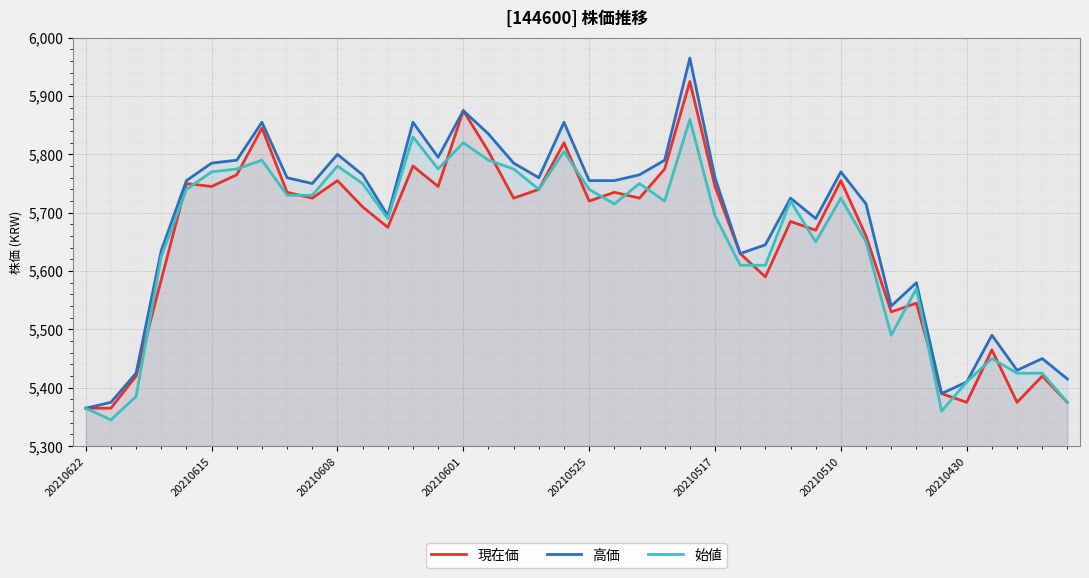

Which series has the largest total across all categories?

高価